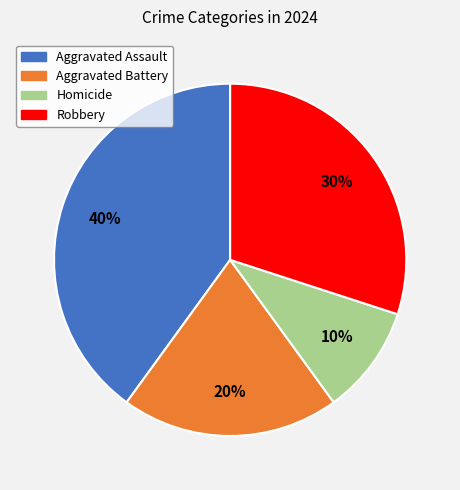

Between Aggravated Battery and Robbery, which is larger?

Robbery